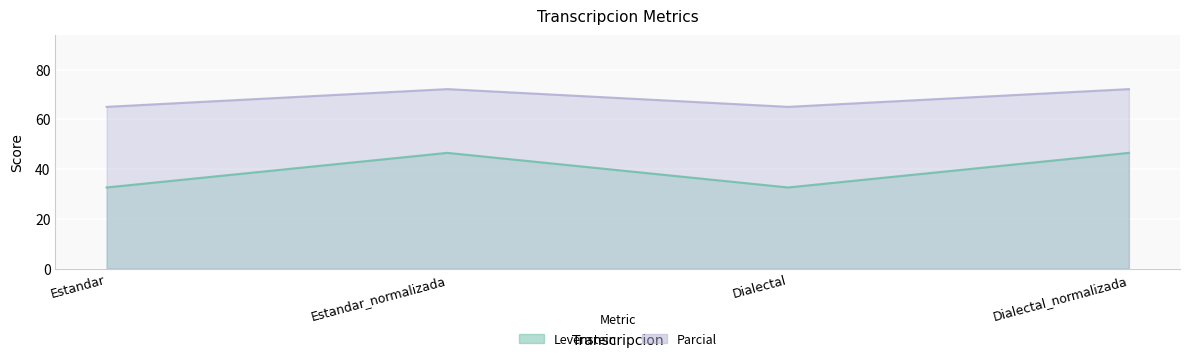

Reading left to right, what are all the values shown in this chart?

Levenstein: Estandar=32.6	Estandar_normalizada=46.5	Dialectal=32.6	Dialectal_normalizada=46.5
Parcial: Estandar=65.0	Estandar_normalizada=72.1	Dialectal=65.0	Dialectal_normalizada=72.1